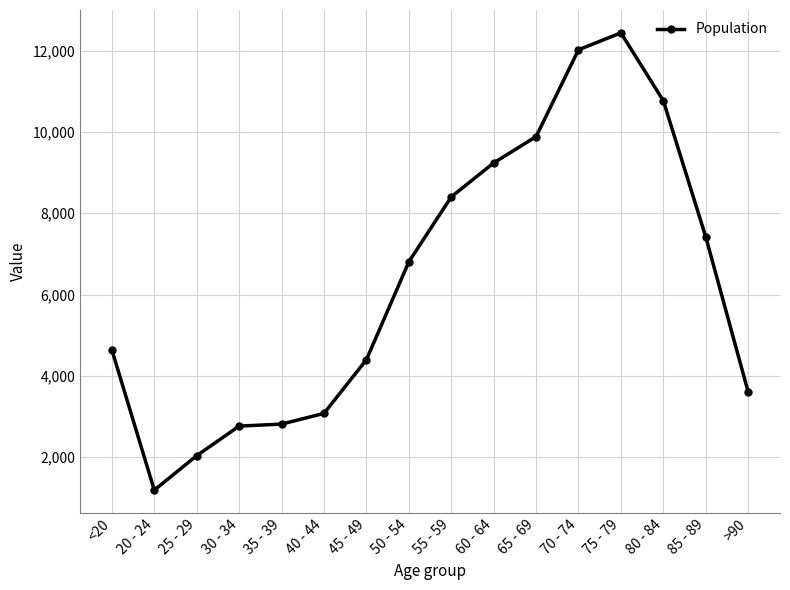

Which label corresponds to the smallest value in the chart?

20 - 24